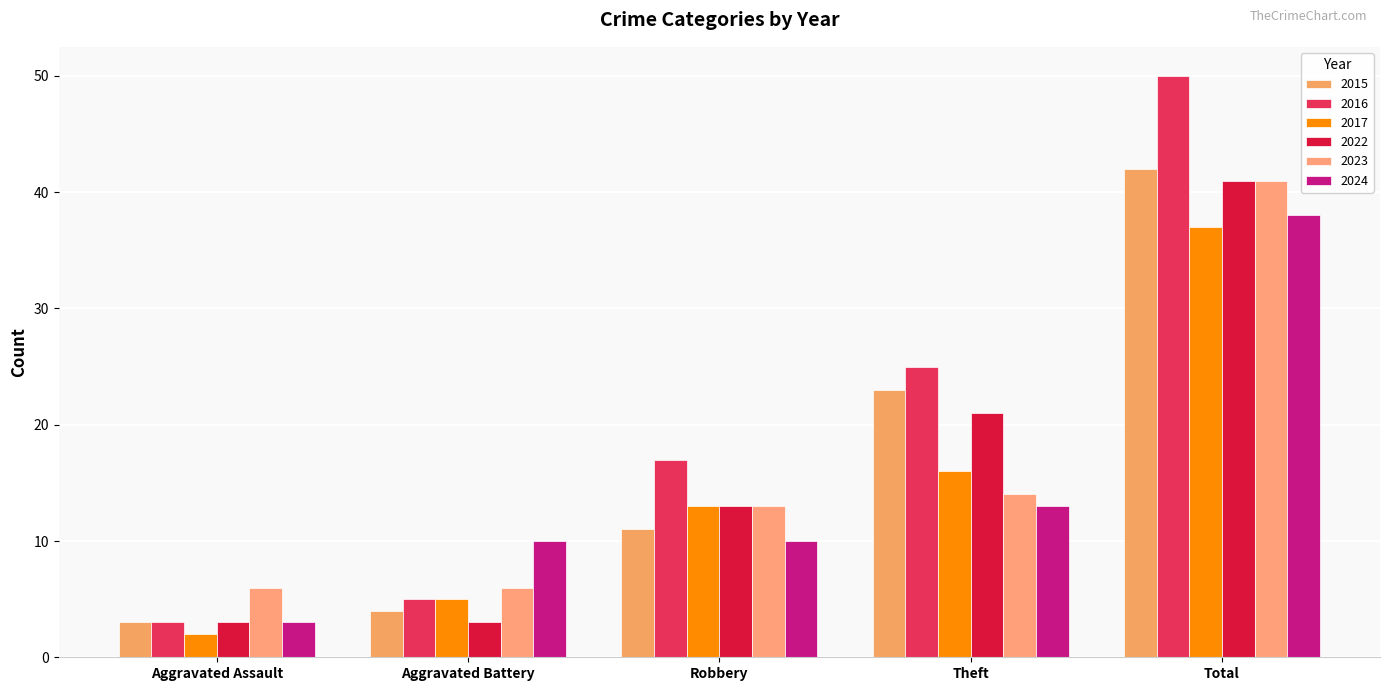

What is the maximum value shown in the chart?

50